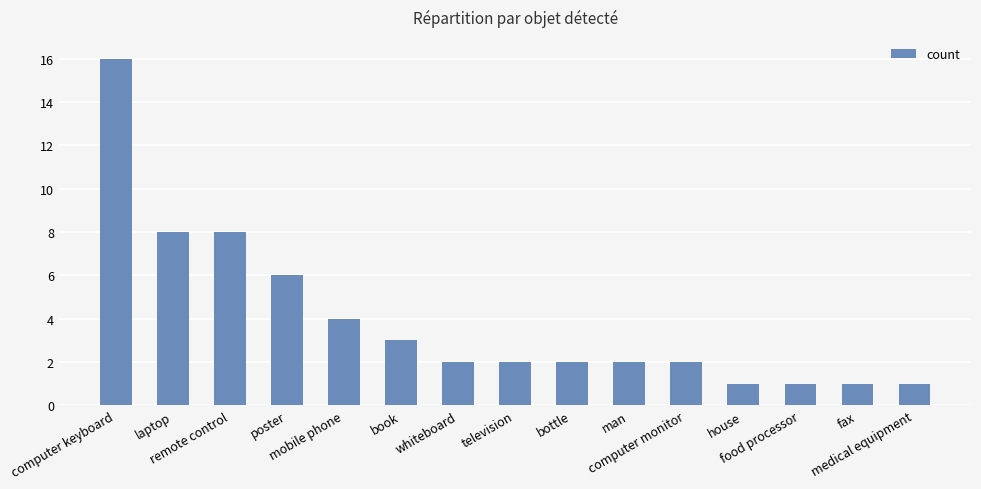

At which label does the data first exceed 2?

computer keyboard